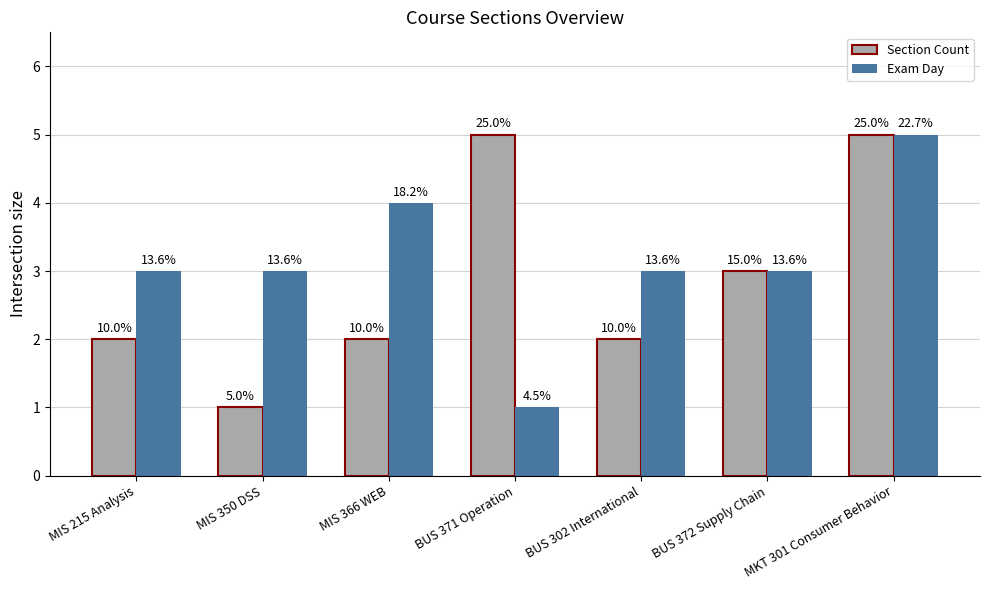

The Section Count series shows 2 at BUS 302 International. True or false?

True